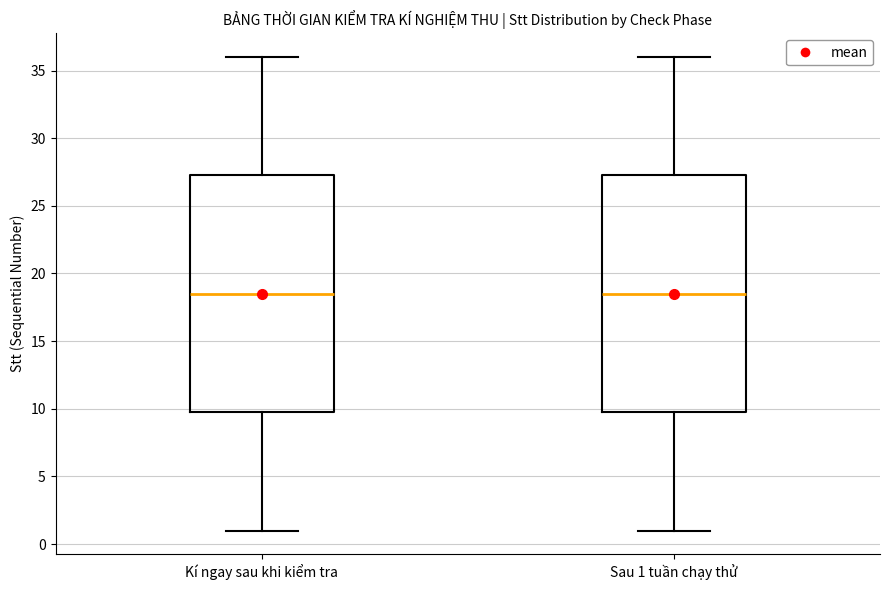

Reading left to right, read every box against the y-axis: the position of its median line, the range the box covers, and the ends of its whiskers. The values are not printed on the chart, so give them approximately, as read against the axis.

Kí ngay sau khi kiểm tra: median 18.5, box 10.0 to 27.5, whiskers 1.0 to 36.0
Sau 1 tuần chạy thử: median 18.5, box 10.0 to 27.5, whiskers 1.0 to 36.0